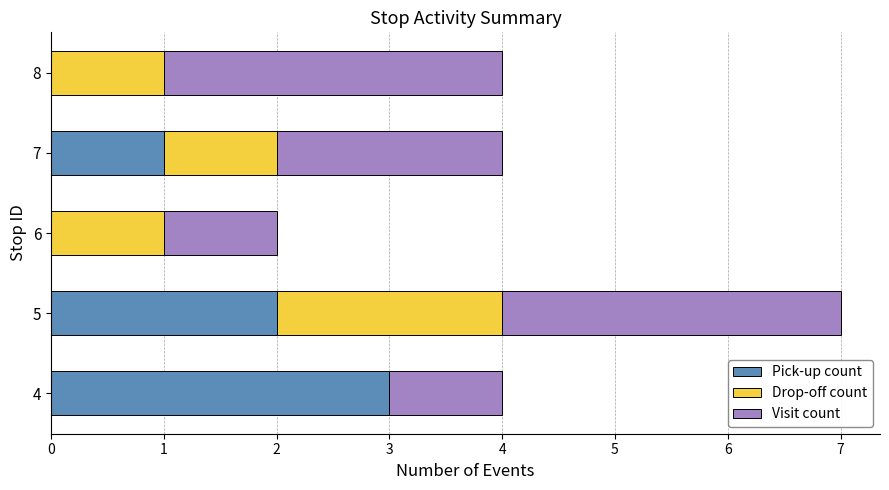

The Pick-up count series shows 0 at 6. True or false?

True